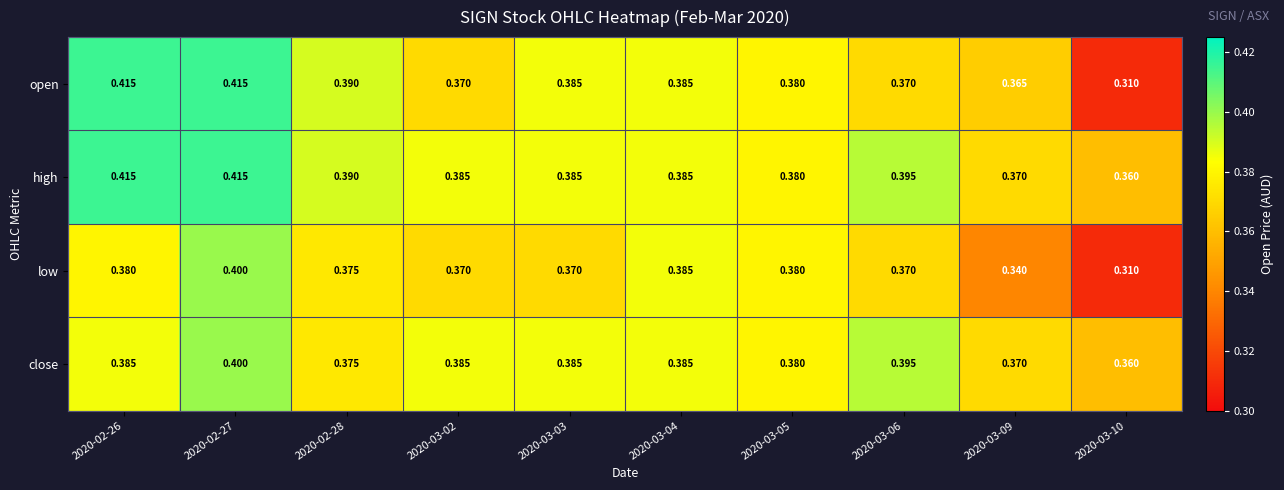

Is the value of low at 2020-03-02 greater than the value of high at 2020-03-05?

No